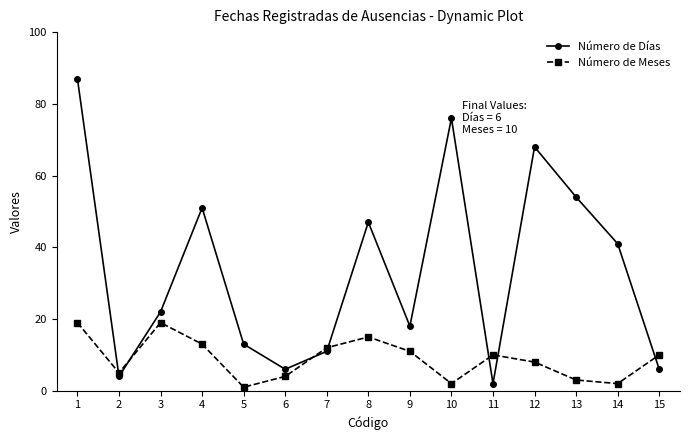

At which category does Número de Meses reach its first local valley?

2